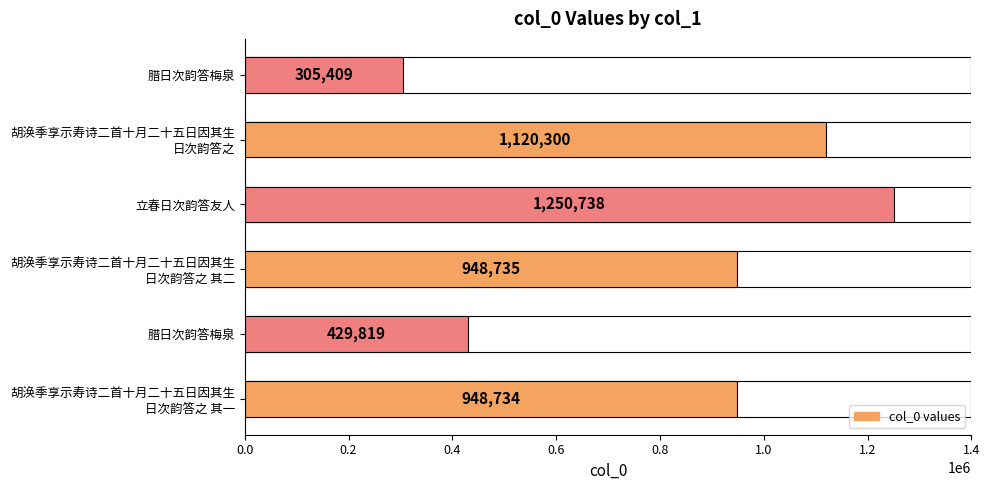

Is it true that the value at 胡涣季享示寿诗二首十月二十五日因其生 日次韵答之 其一 is 948734?

True